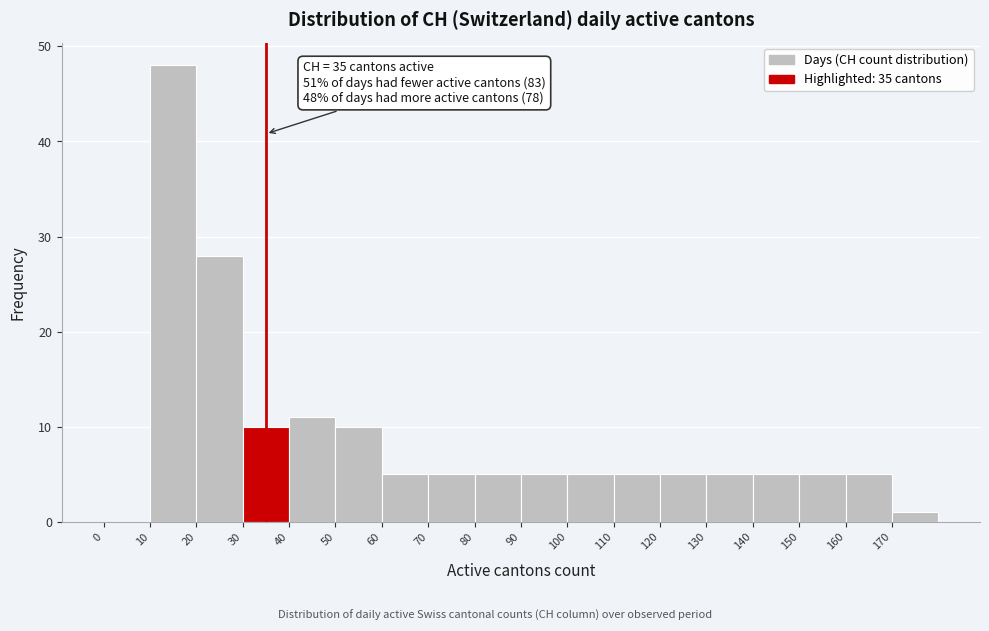

Which range on the x-axis has the tallest bar?

10 to 20